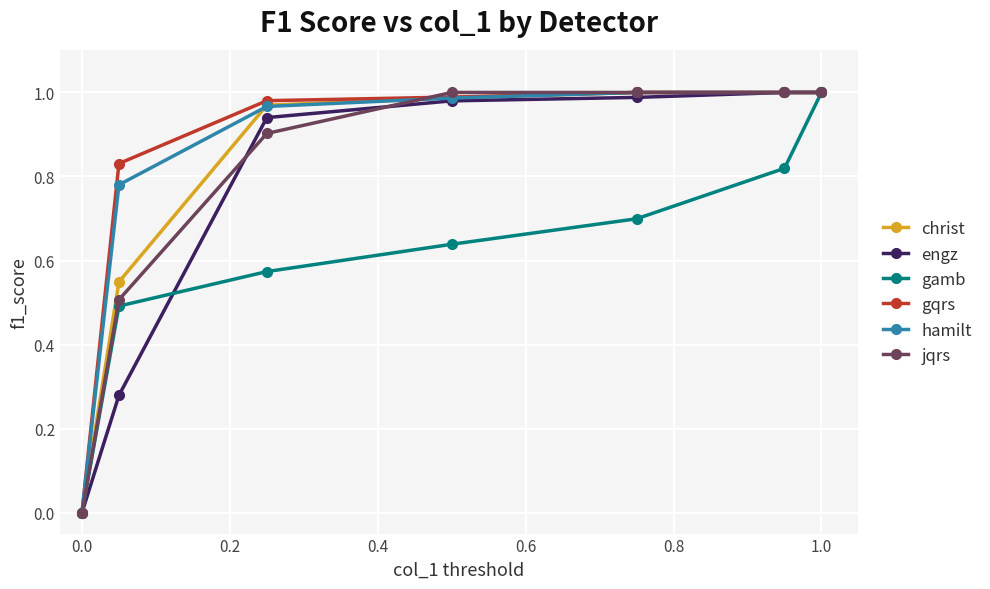

True or false: jqrs has more than 2 interior local peaks.

False